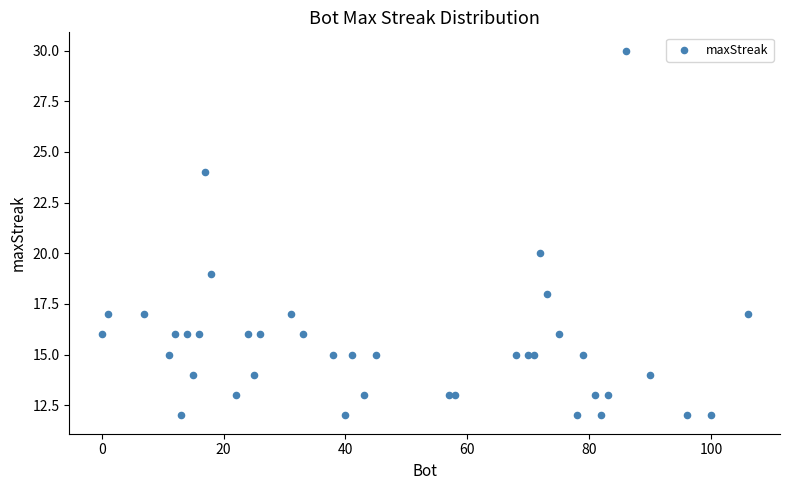

What Y value in the scatter plot is closest to 21?

20